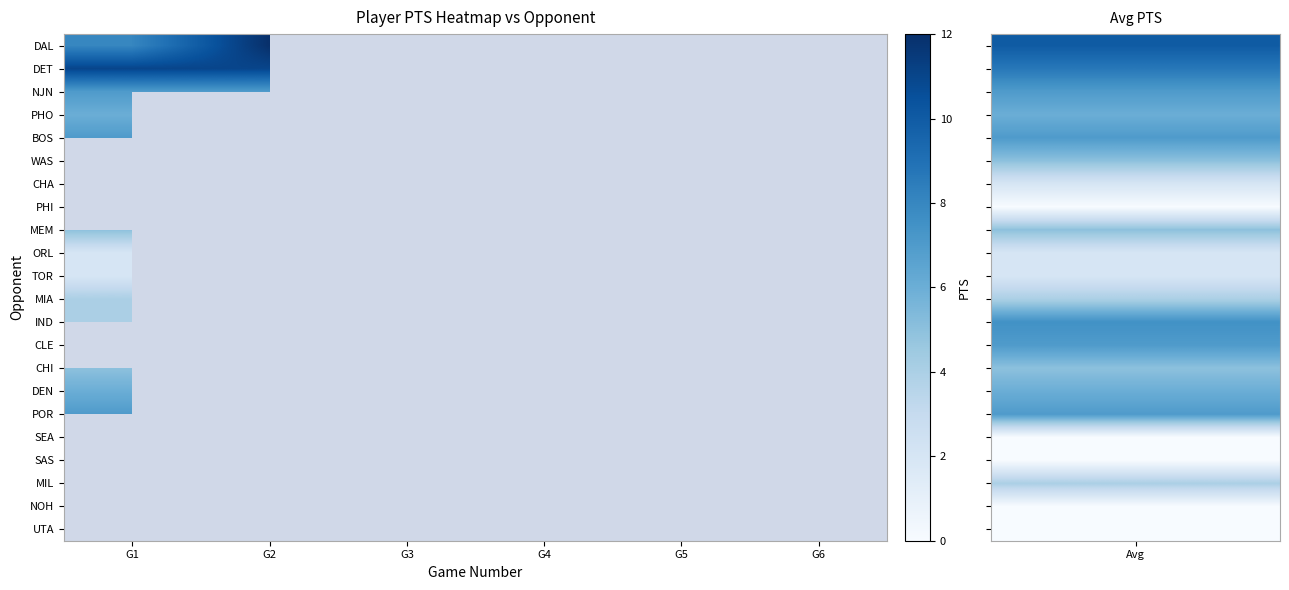

List the labels in order of CHA value, largest first.

G1, G2, G3, G4, G5, G6